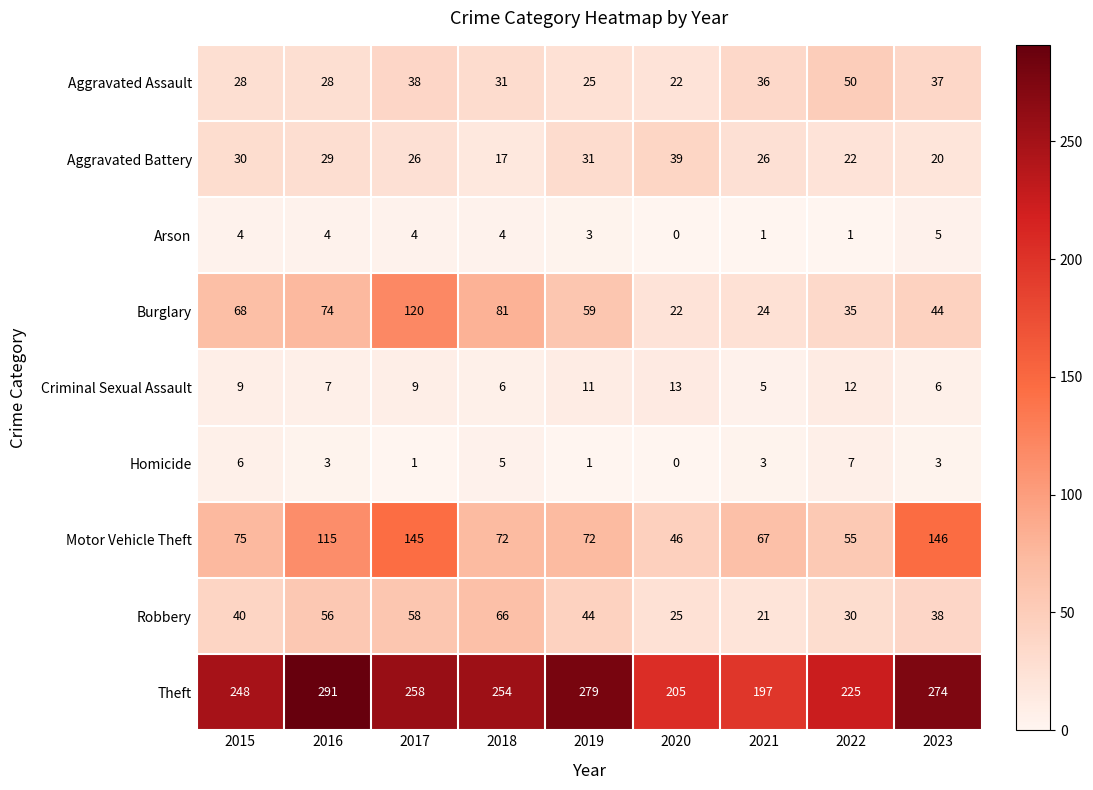

At which category does the chart reach its peak across all series?

2016